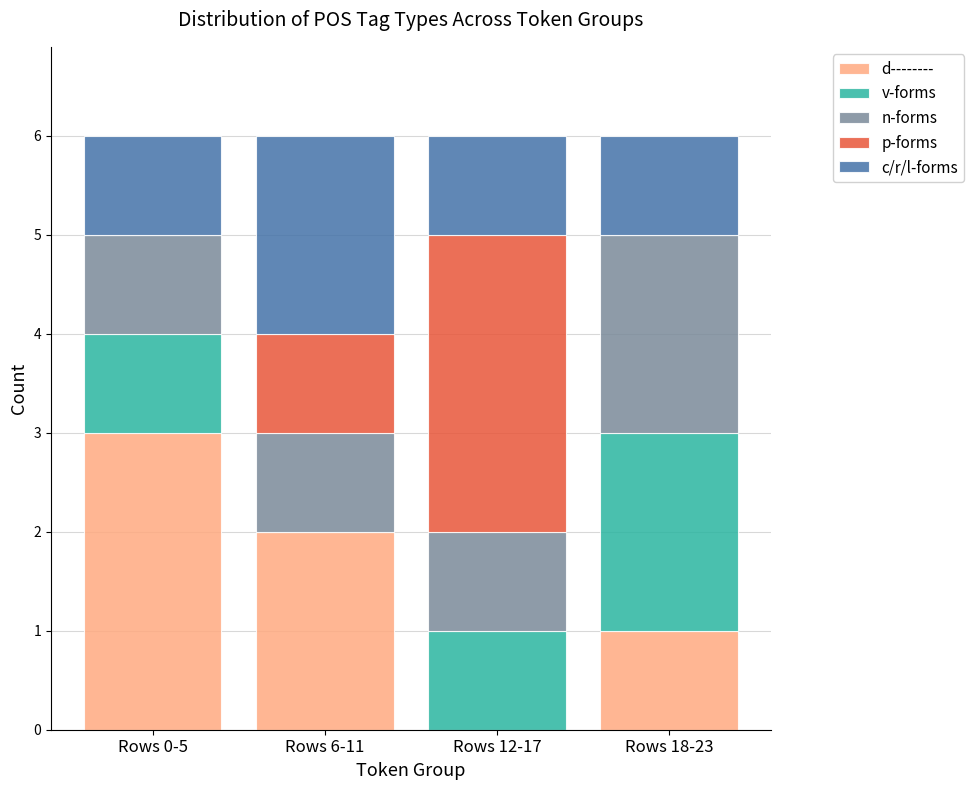

What is the highest value of the d-------- series?

3